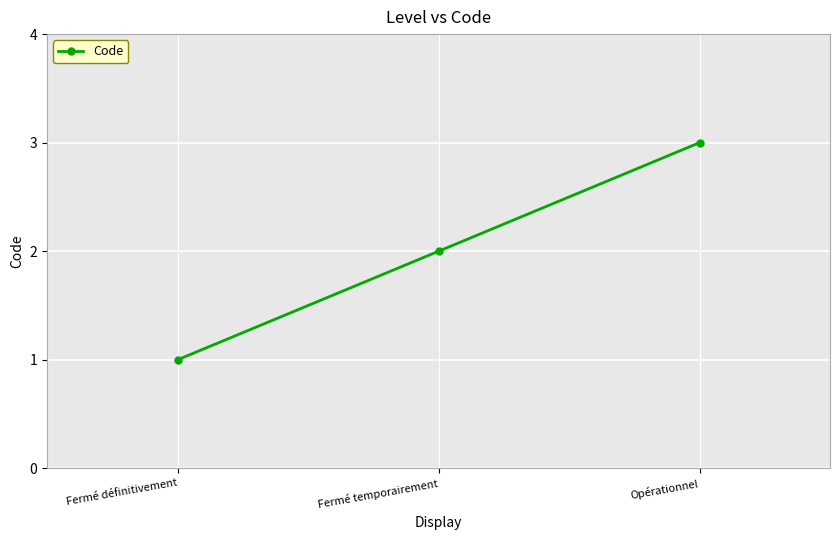

Rank the categories by value from lowest to highest.

Fermé définitivement, Fermé temporairement, Opérationnel